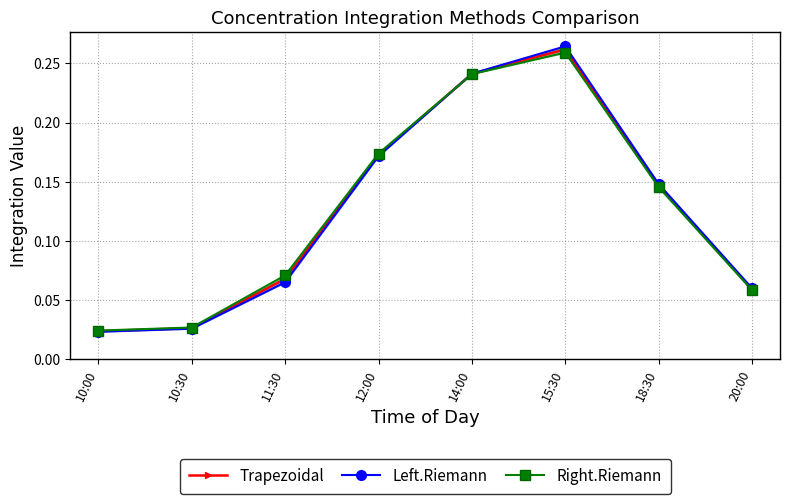

Is it true that Trapezoidal equals 0.1 at 11:30?

True